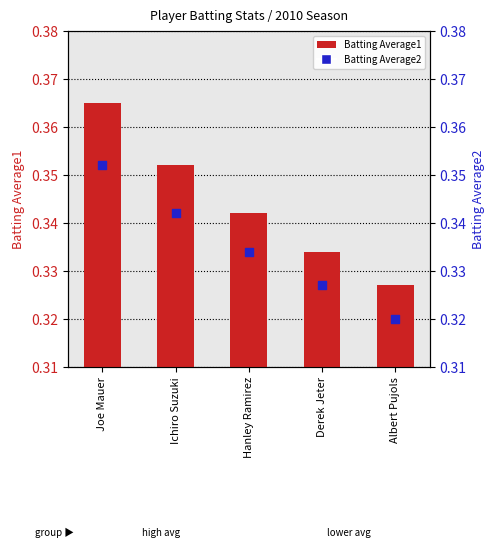

What is the total value across all series at Ichiro Suzuki?

0.7